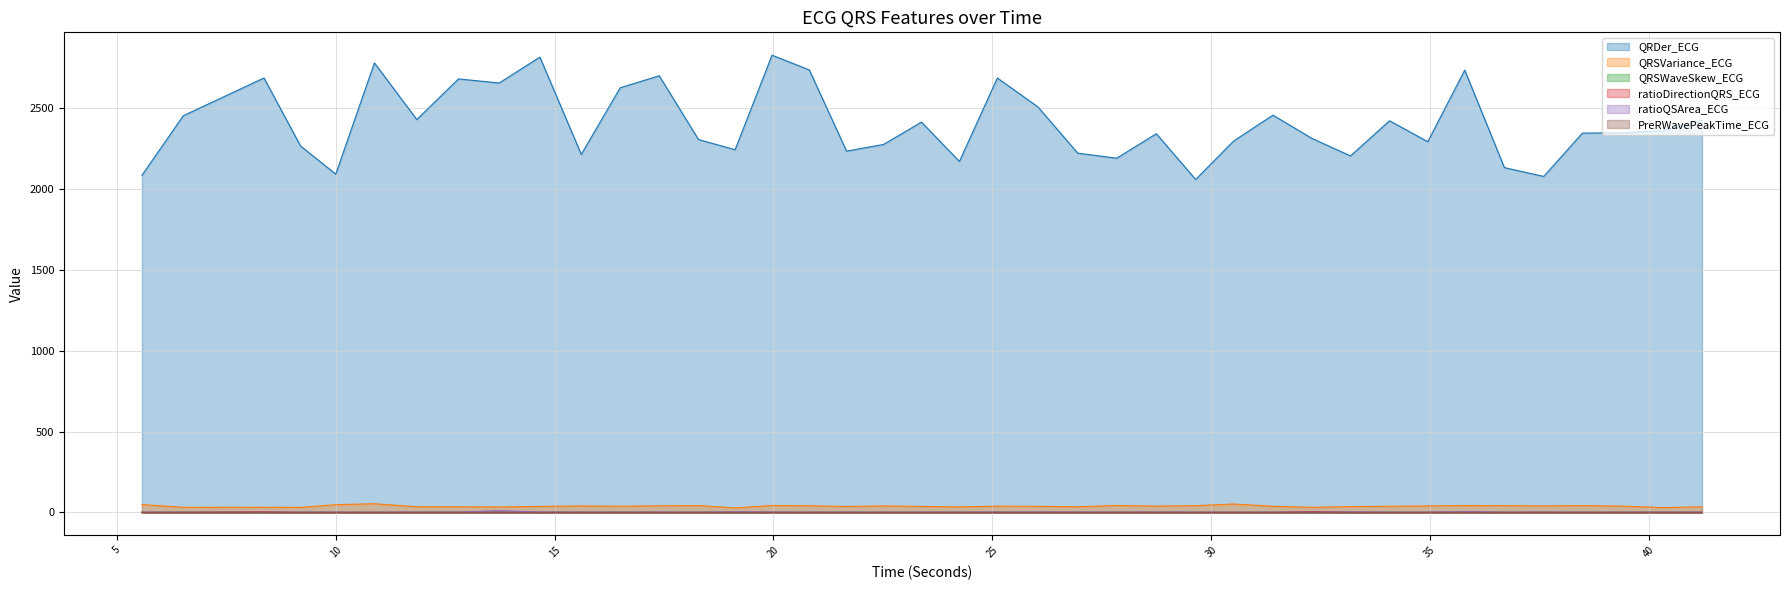

Where do ratioQSArea_ECG and ratioDirectionQRS_ECG first cross each other?

6.515625 and 8.359375